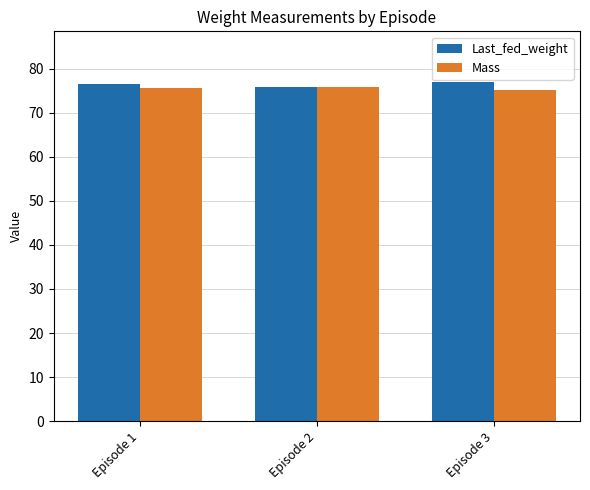

What is the minimum value shown in the chart?

75.2